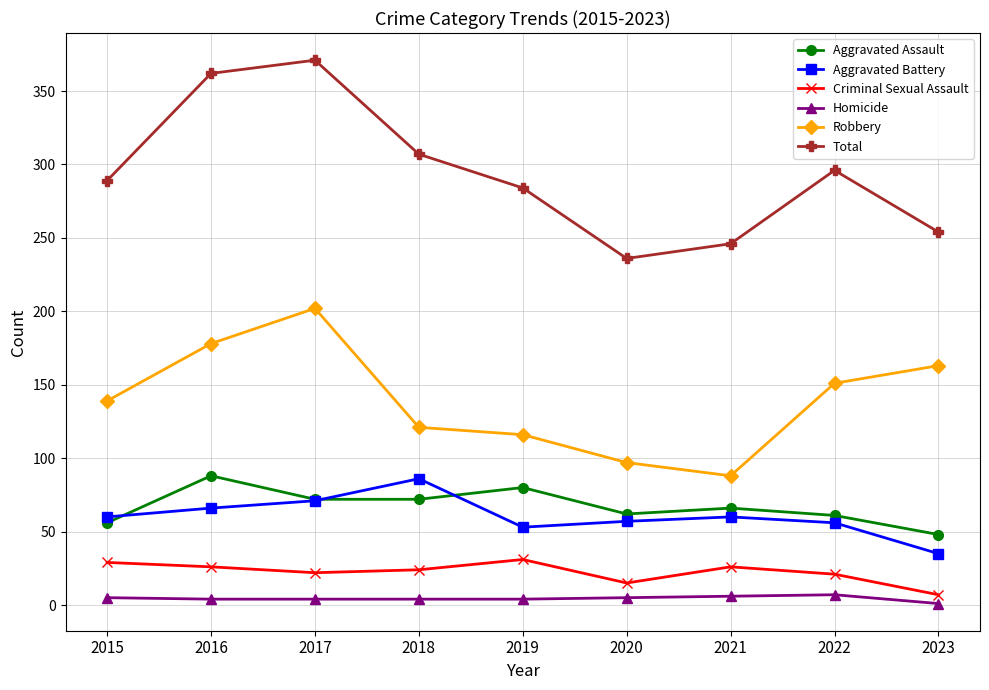

What is the smallest value displayed?

1